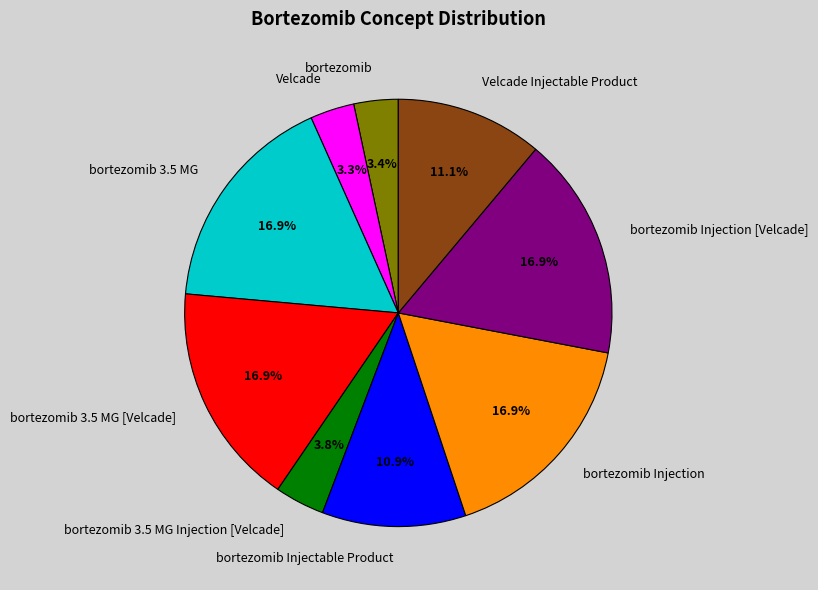

What percentage is NOT represented by Velcade?

96.7%